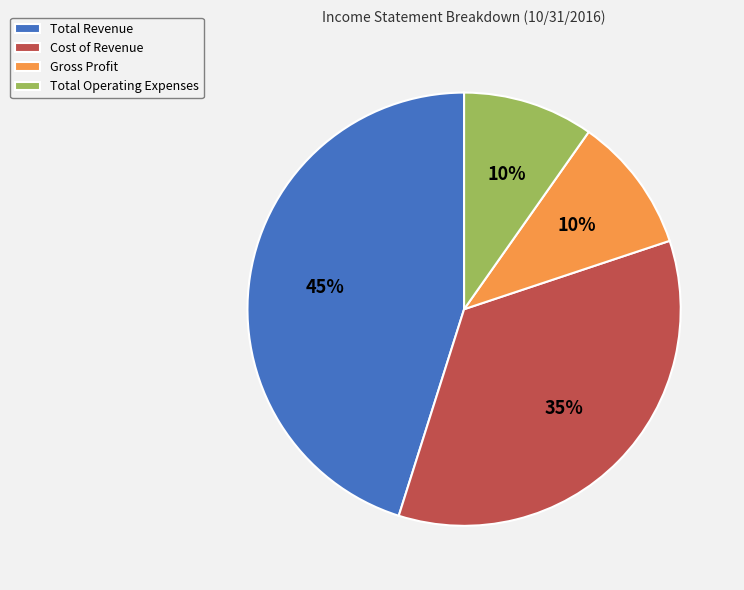

Does any single category account for the majority?

No